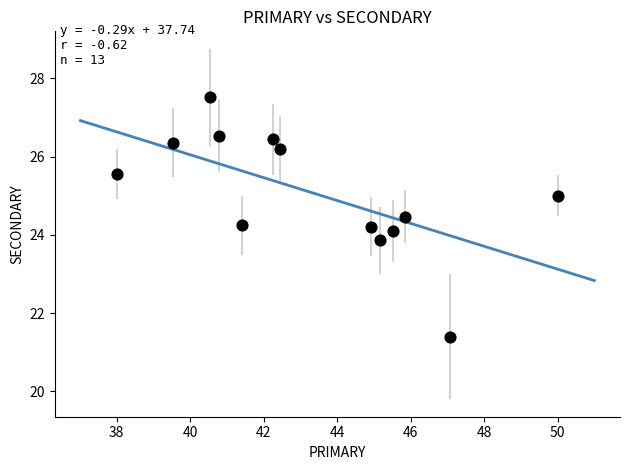

What is the range of X values (max minus min)?

12.0